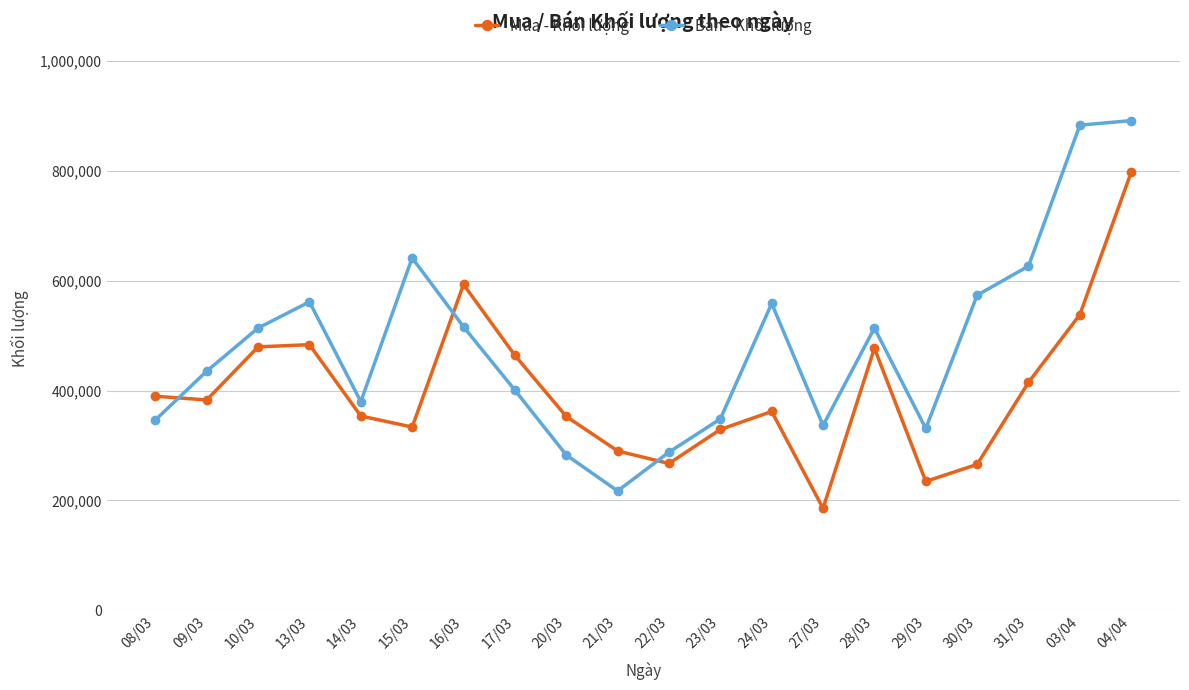

Rank the series by their maximum value, from highest to lowest.

Bán - Khối lượng, Mua - Khối lượng